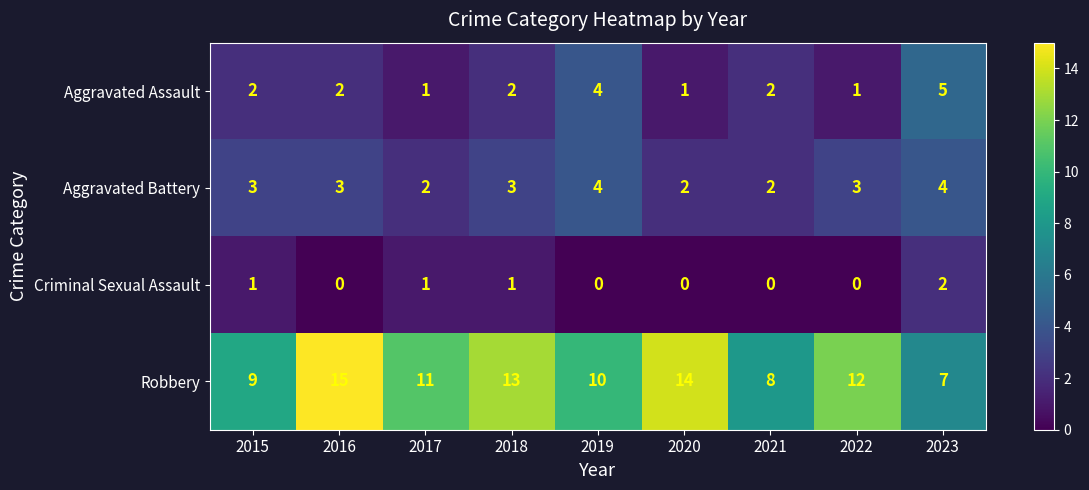

What is the total value across all series at 2023?

18